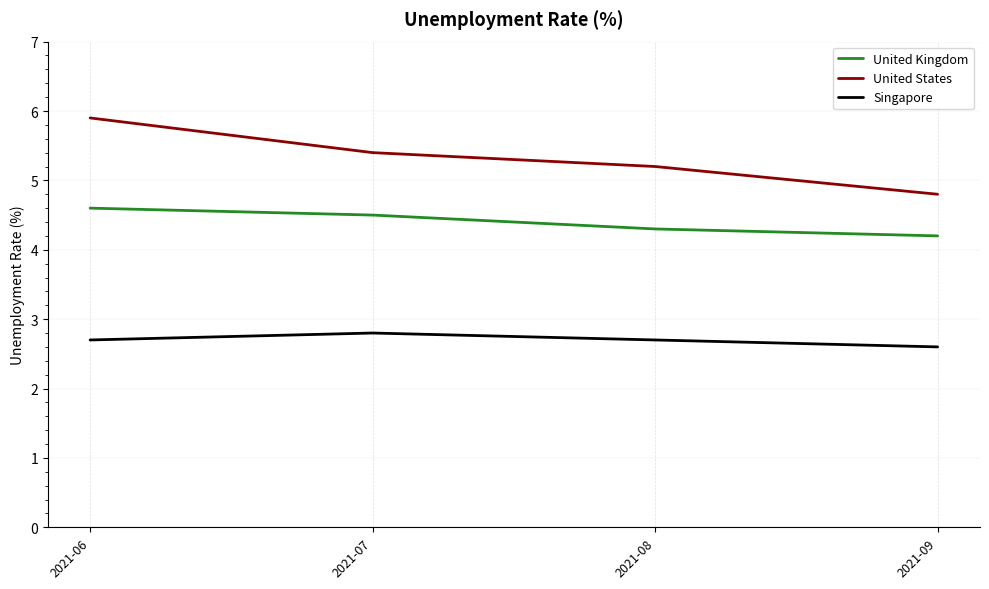

Reading left to right, what are all the values shown in this chart?

United Kingdom: 2021-06=4.6	2021-07=4.5	2021-08=4.3	2021-09=4.2
United States: 2021-06=5.9	2021-07=5.4	2021-08=5.2	2021-09=4.8
Singapore: 2021-06=2.7	2021-07=2.8	2021-08=2.7	2021-09=2.6